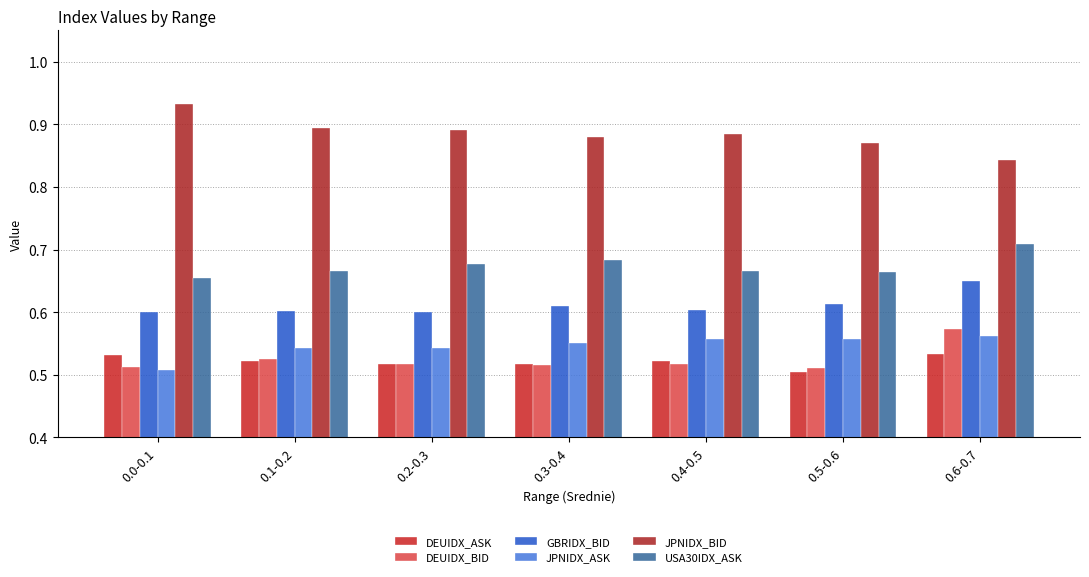

List the series in order of their peak value, lowest first.

DEUIDX_ASK, JPNIDX_ASK, DEUIDX_BID, GBRIDX_BID, USA30IDX_ASK, JPNIDX_BID